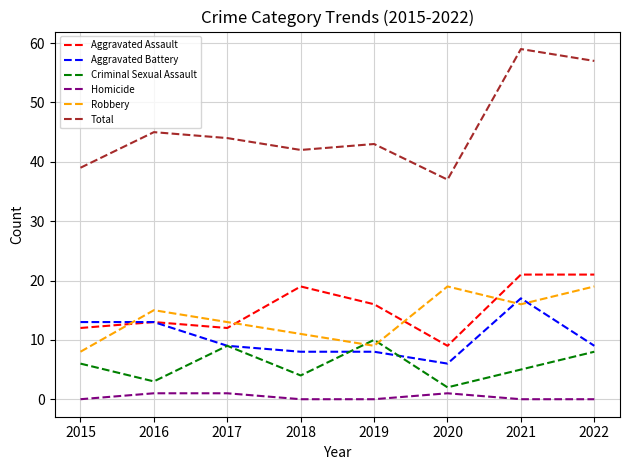

At which category does Robbery reach its first local valley?

2019